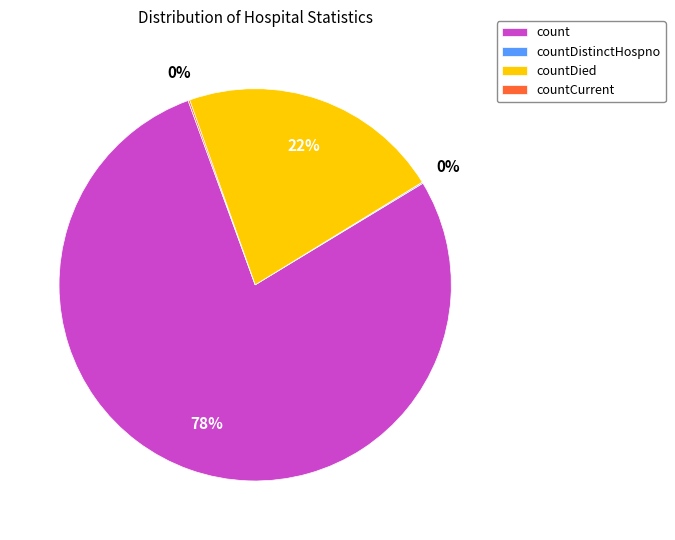

Does count account for over 50% of the chart?

Yes